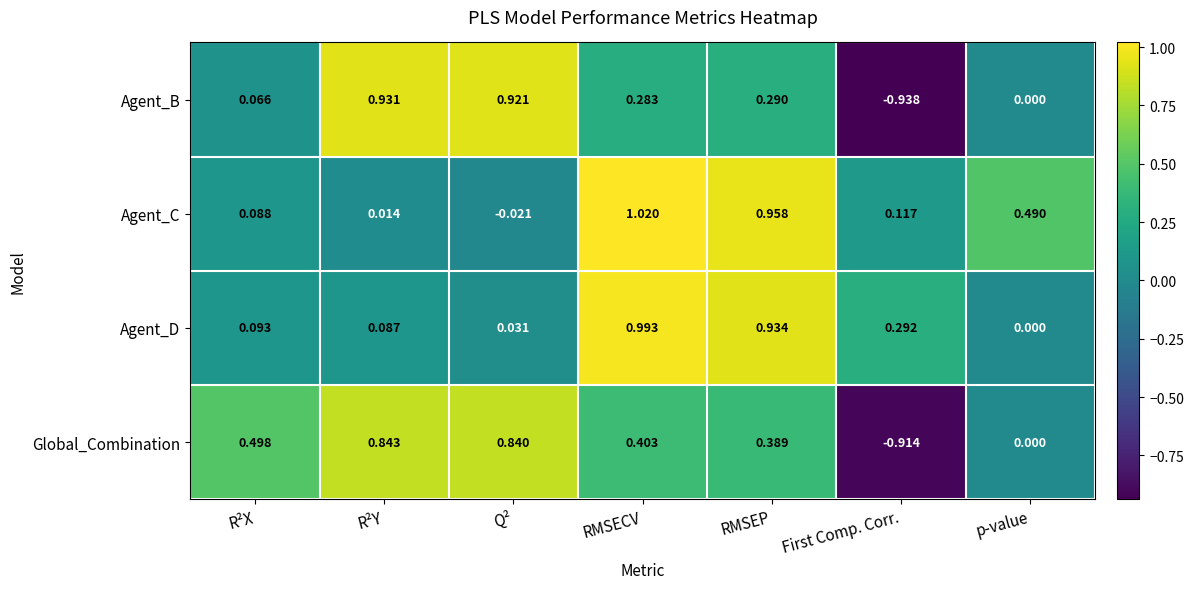

Which series has the largest total across all categories?

Agent_C